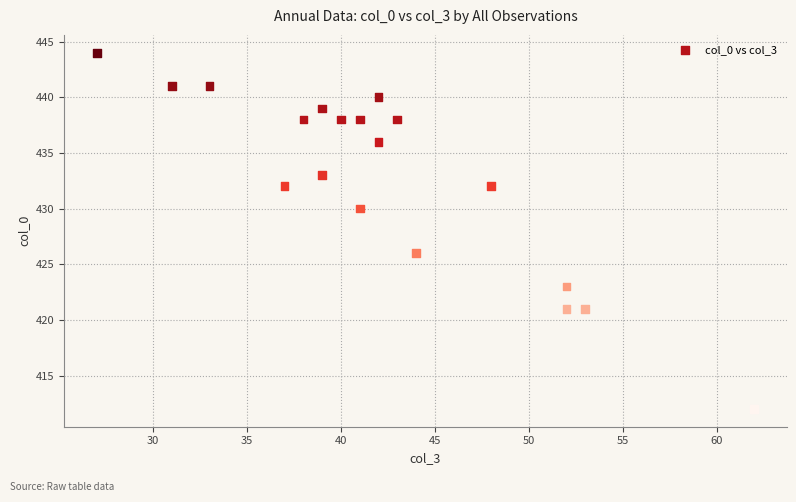

What is the range of Y values (max minus min)?

32